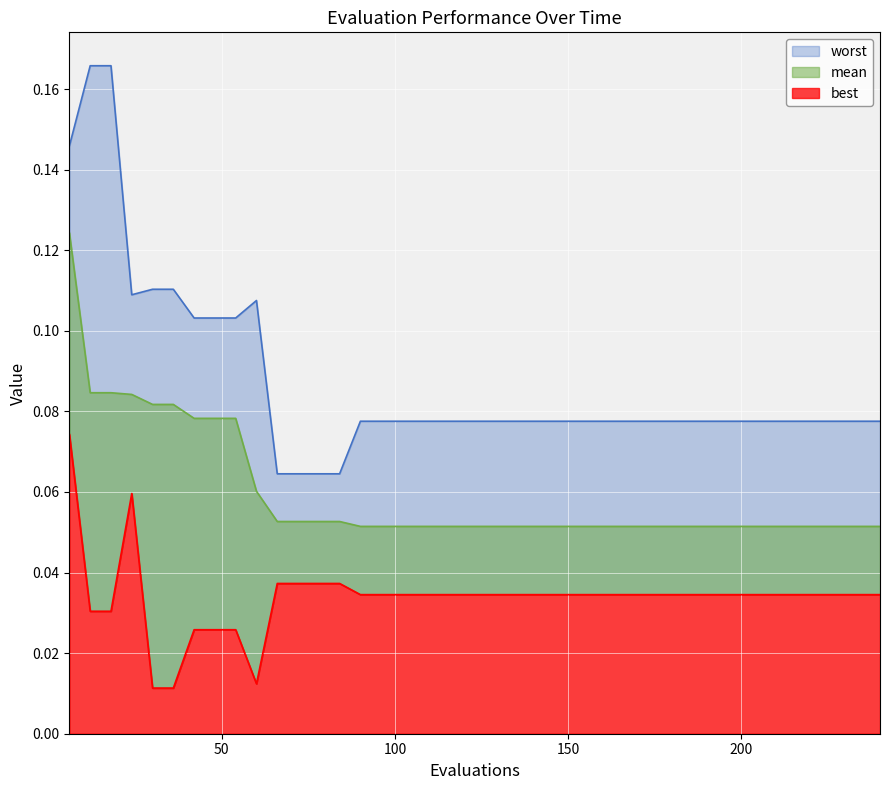

The worst series shows 0.1 at 240. True or false?

False